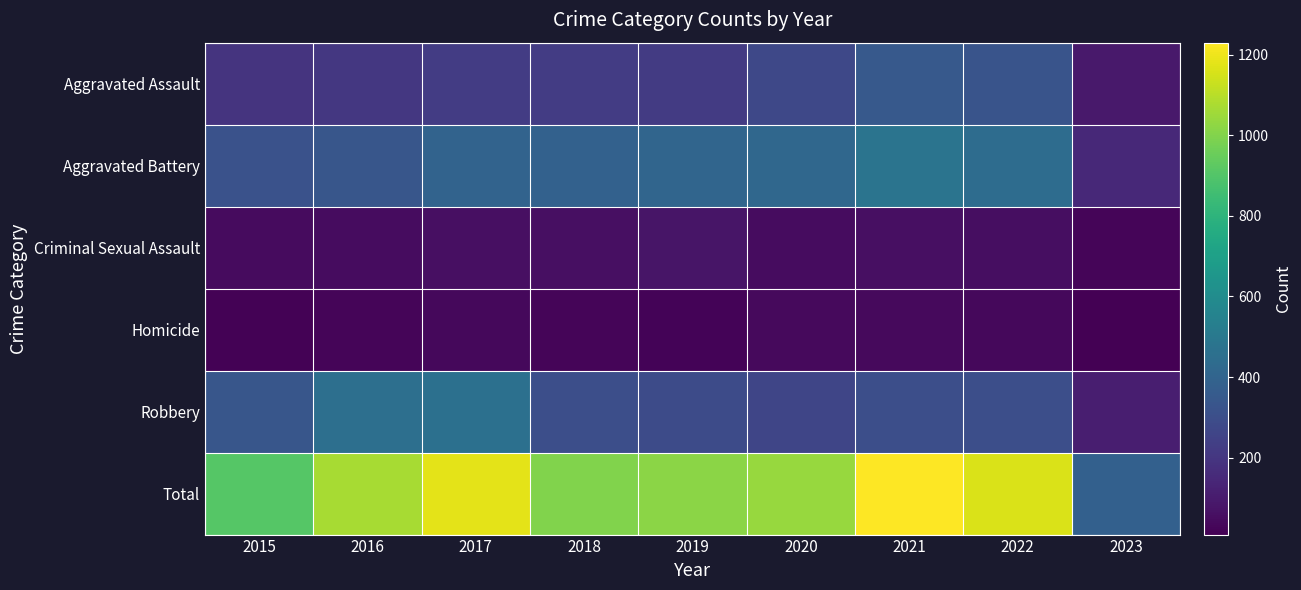

Which has a higher value, 2015 or 2016?

2016